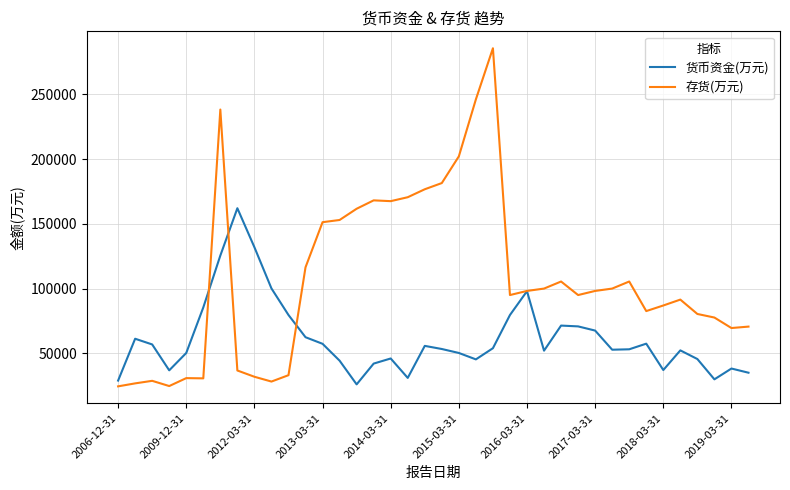

What is the maximum value for 货币资金(万元)?

162049